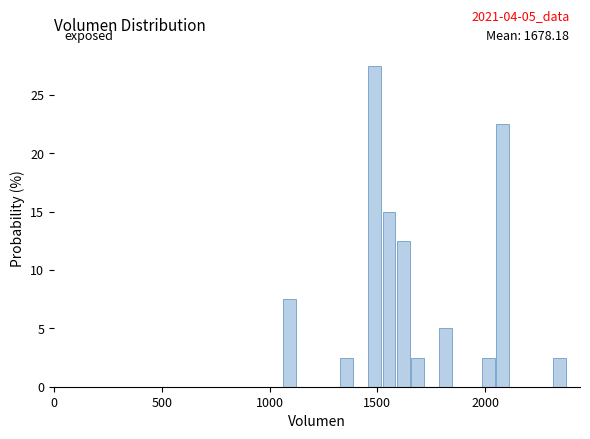

Around what value on the x-axis is the tallest bar? Give the approximate position of its centre, as read against the axis.

1500